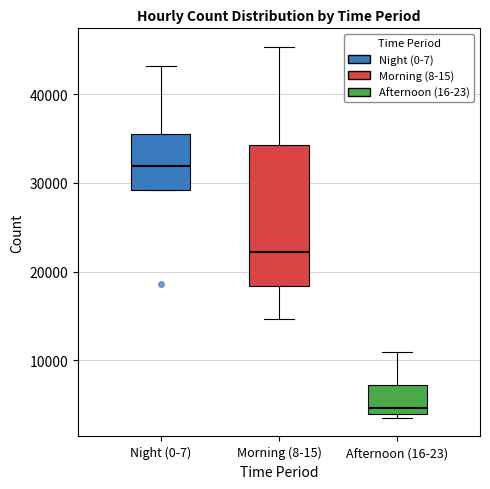

Which box has the highest median line?

Night (0-7)